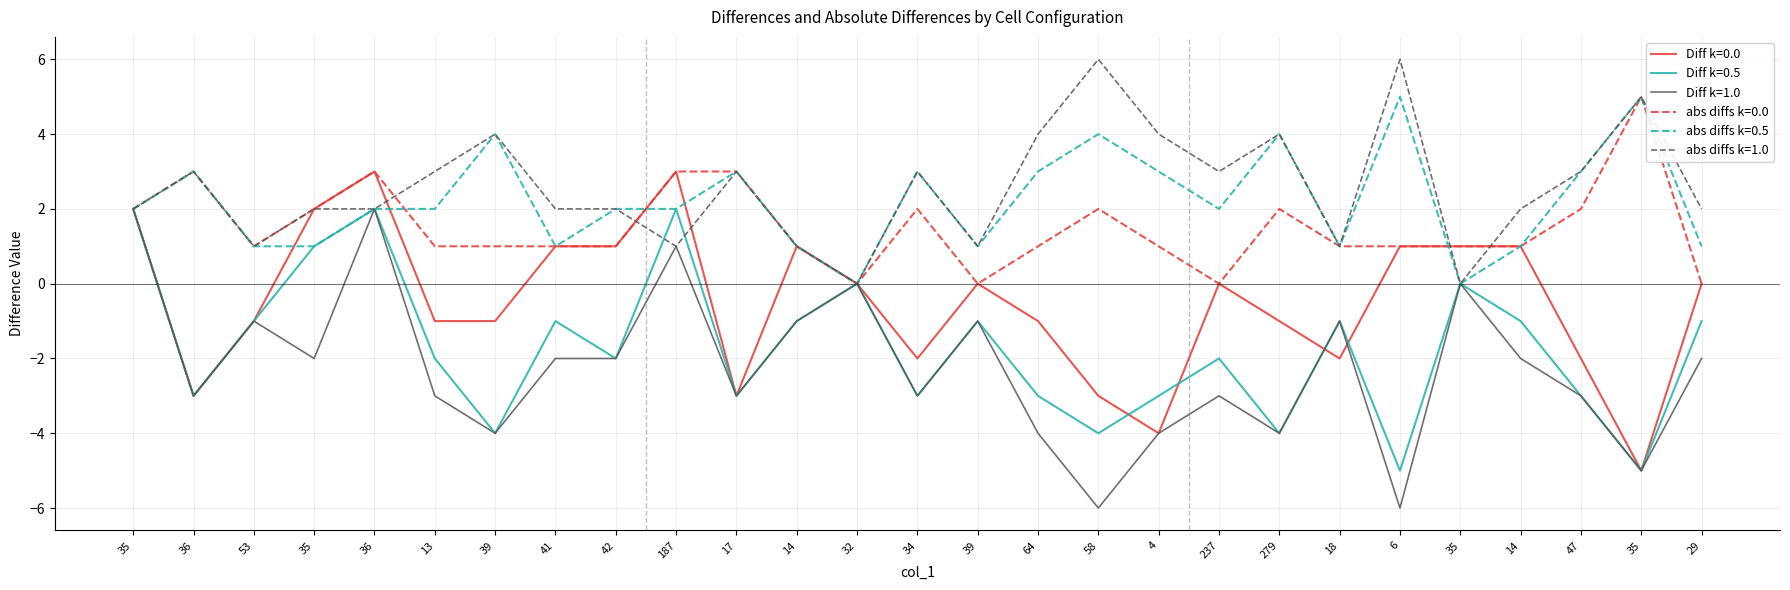

At which label does abs diffs k=0.0 first exceed 1?

35